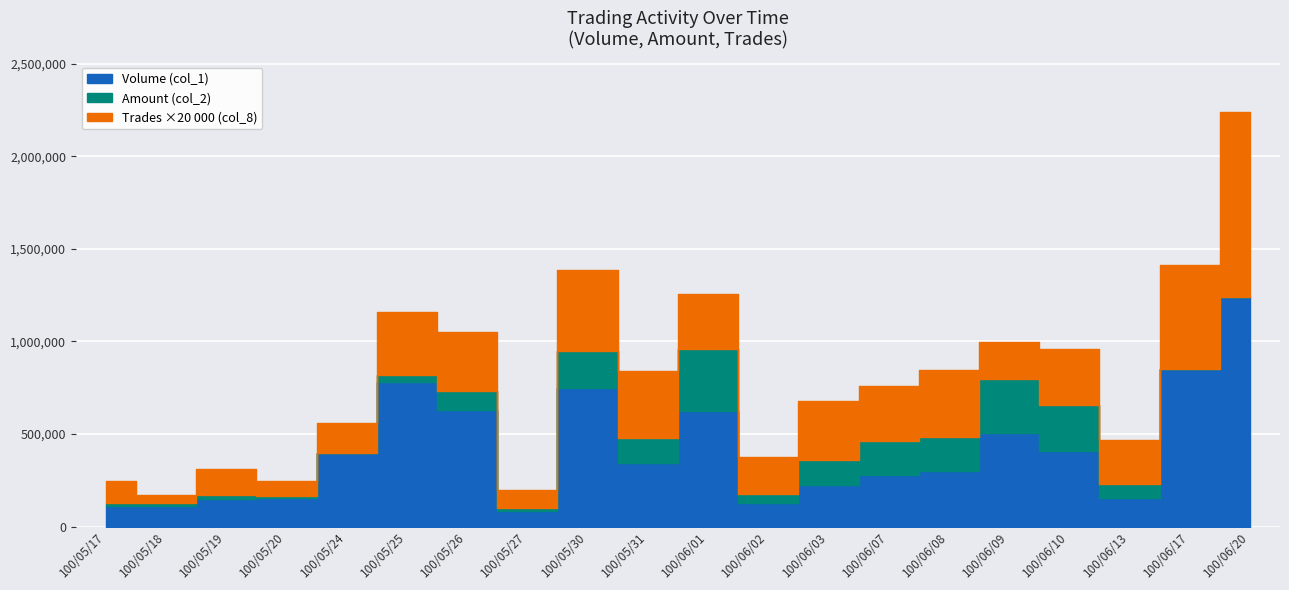

Reading right to left, list all the values displayed in this chart.

Volume (col_1): 1241000	851000	154000	410000	504000	298000	280000	227000	125000	625000	341000	747000	86000	627000	780000	399000	153000	150000	110000	110000
Amount (col_2): 1014600	821740	229200	659100	794480	483930	459530	358650	175800	957810	480230	947830	100040	731120	820900	397190	165130	168500	129700	126650
Trades (col_8): 50	28	12	15	10	18	15	16	10	15	18	22	5	16	17	8	4	7	2	6